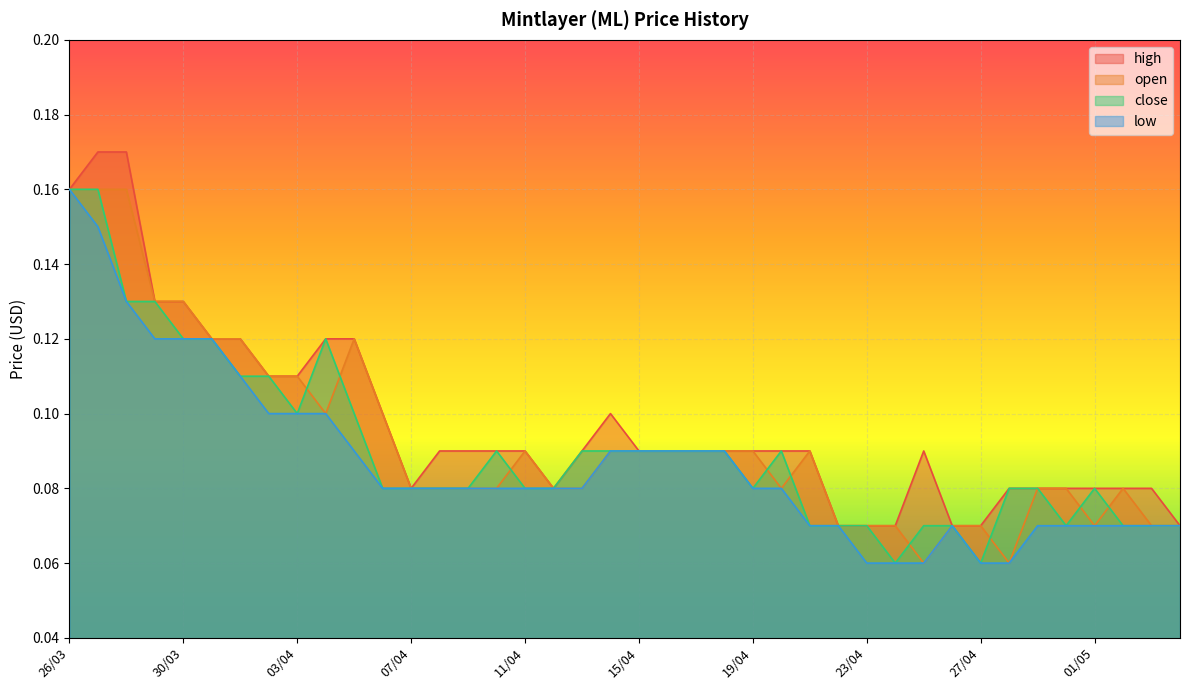

True or false: low and high intersect in this chart.

False